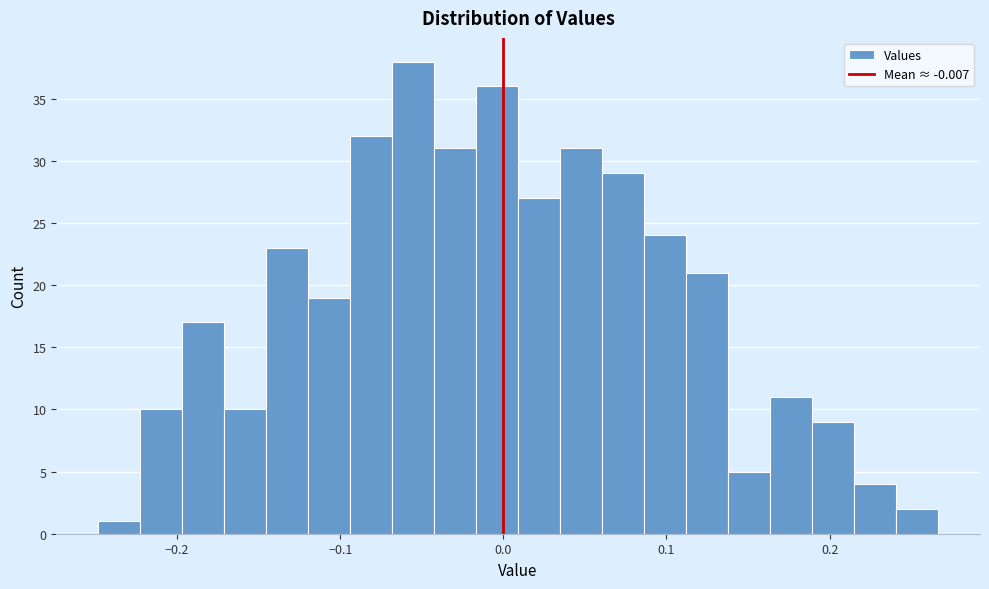

Read against the x-axis, roughly where is the centre of the tallest bar?

-0.06